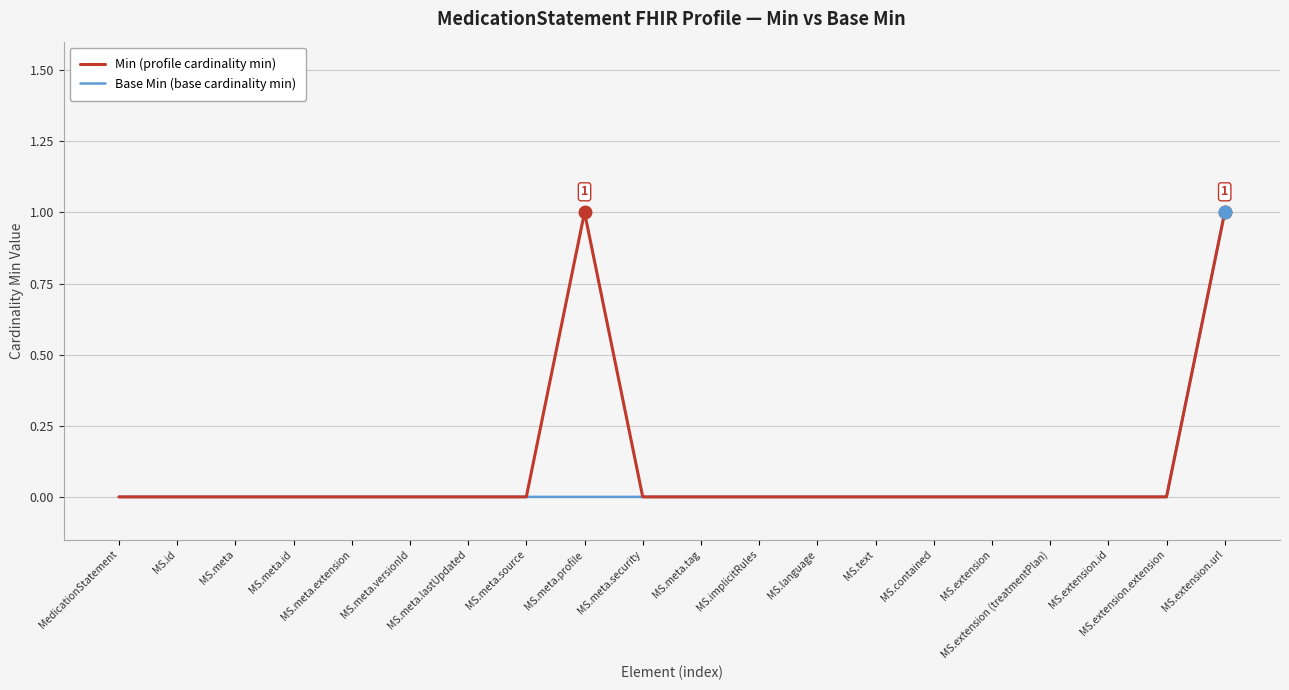

Which label corresponds to the smallest value in the chart?

MedicationStatement